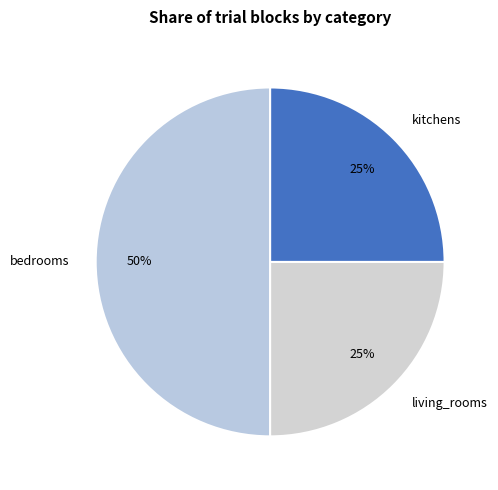

How many segments does this pie chart have?

3